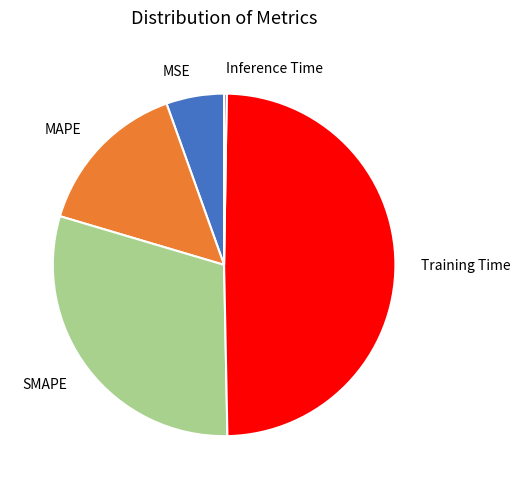

Which has a higher value, MAPE or Training Time?

Training Time